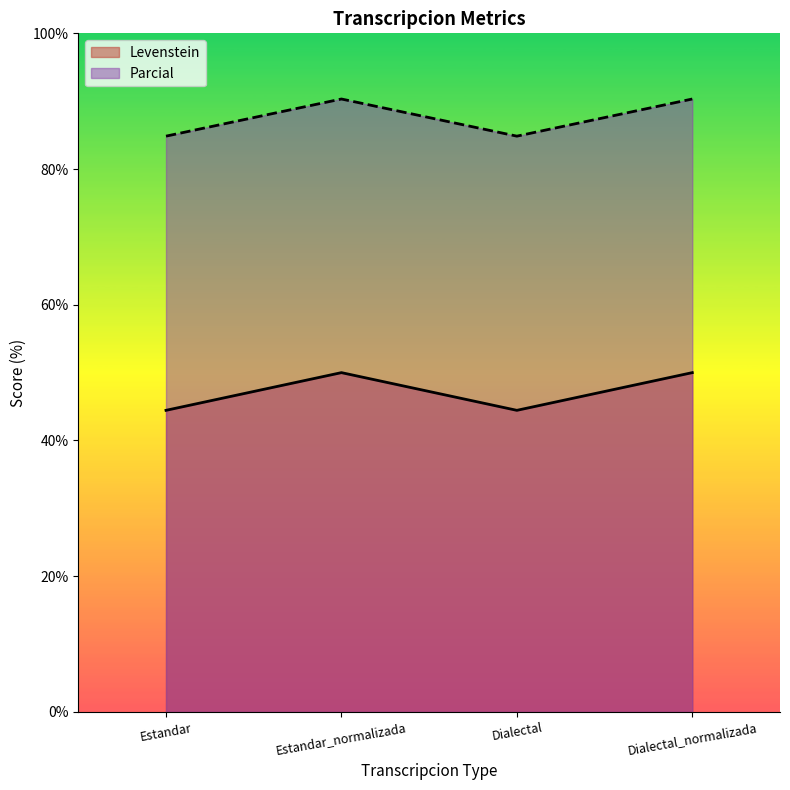

Reading right to left, list all the values displayed in this chart.

Levenstein: 50.0	44.4	50.0	44.4
Parcial: 90.3	84.8	90.3	84.8